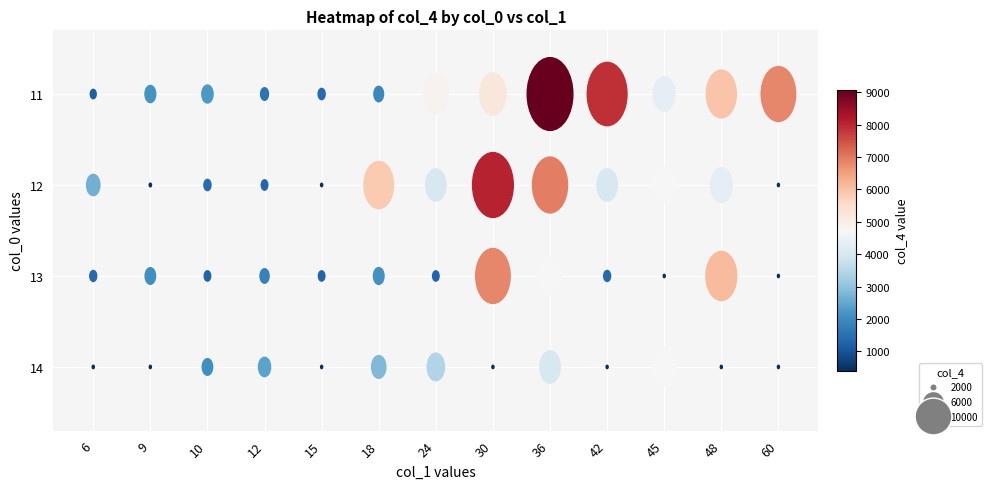

What is the minimum value for 18?

1913